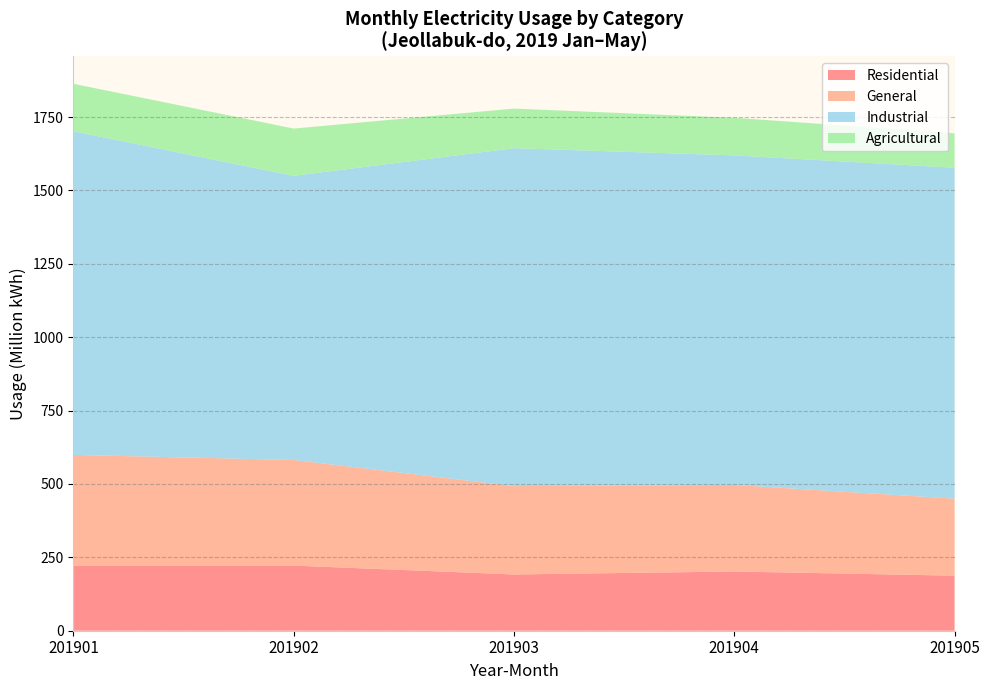

What is the total value across all series at 201904?

1747.6